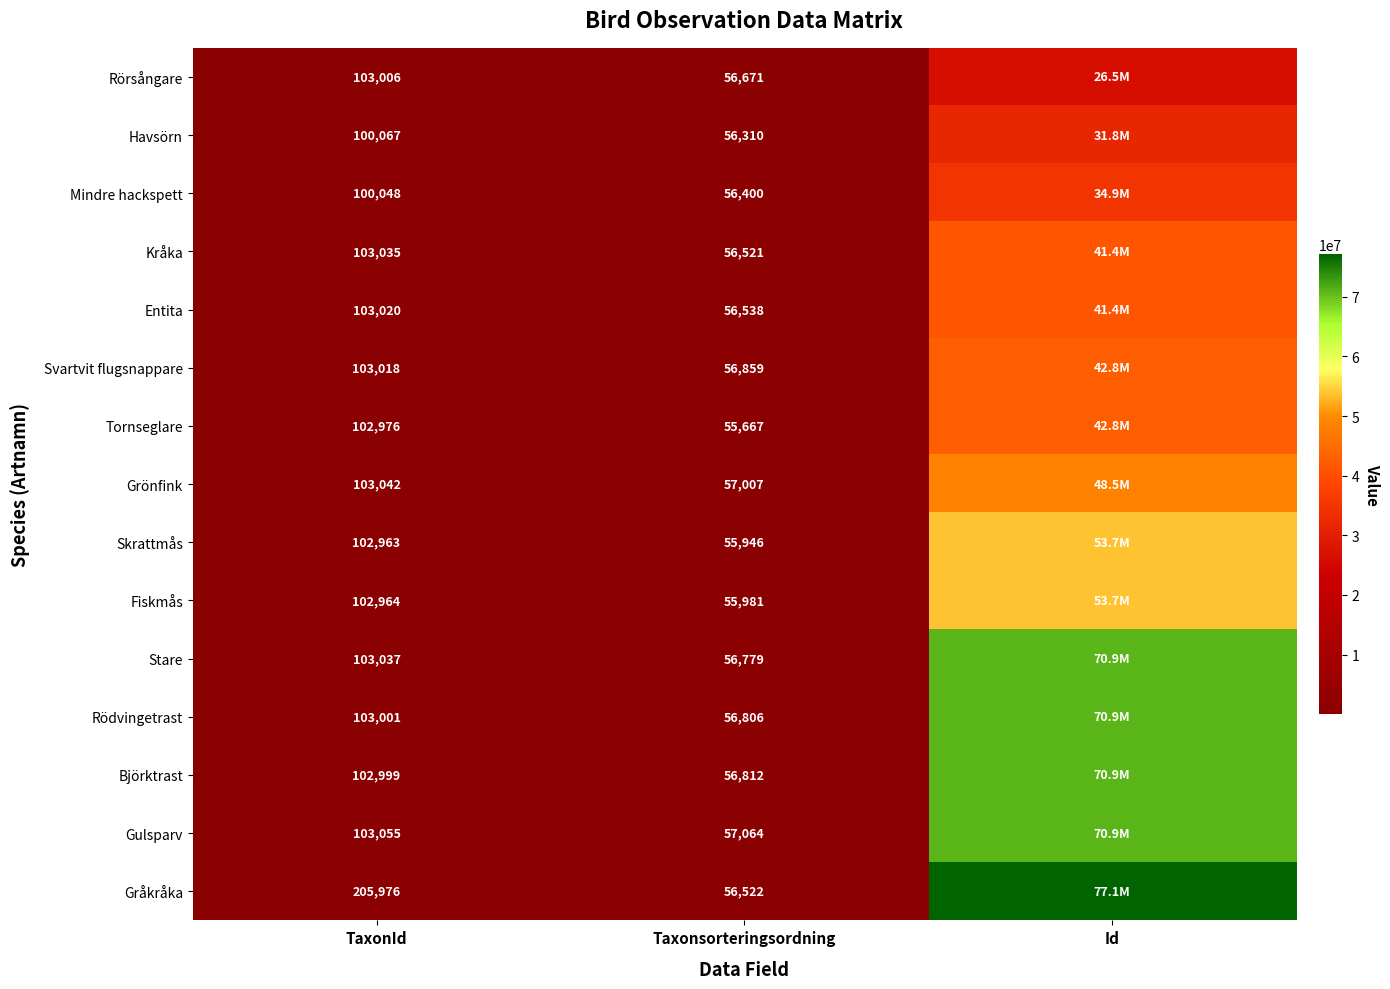

What is the total value across all series at Taxonsorteringsordning?

847883